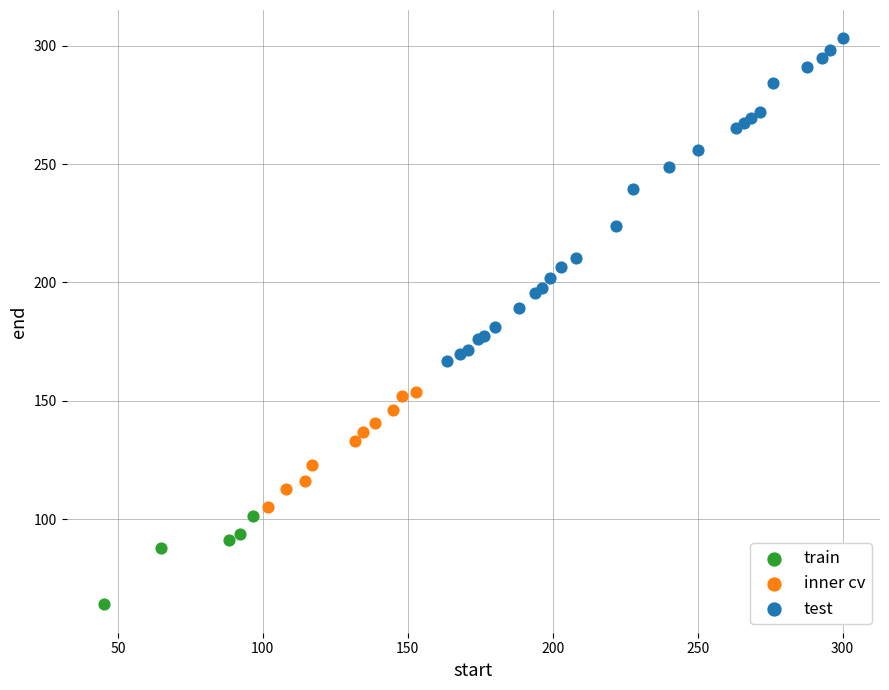

Which series reaches the minimum Y coordinate?

train